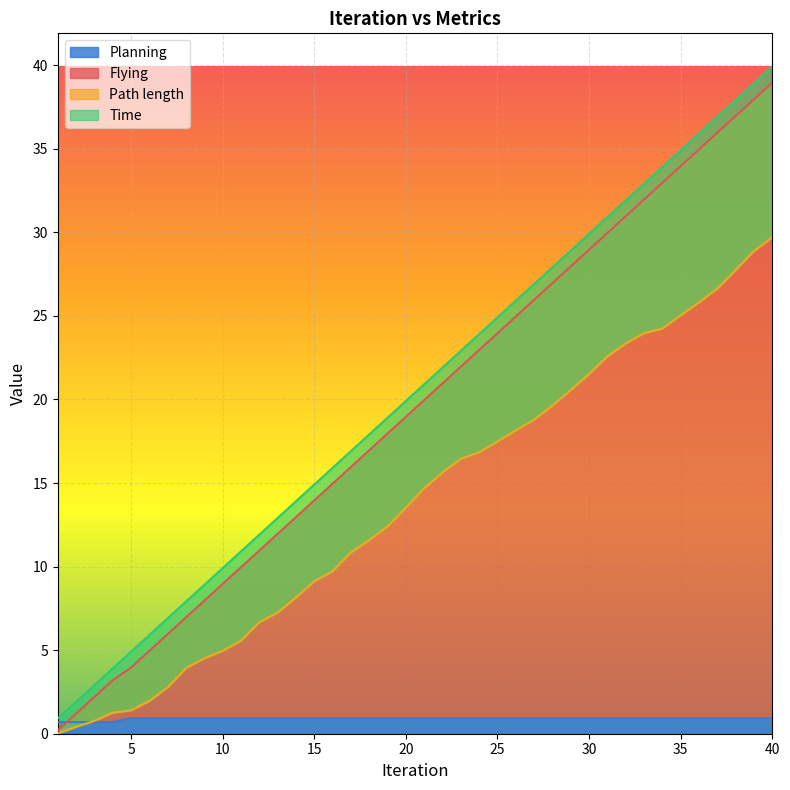

What is the average value of the Time series?

20.4